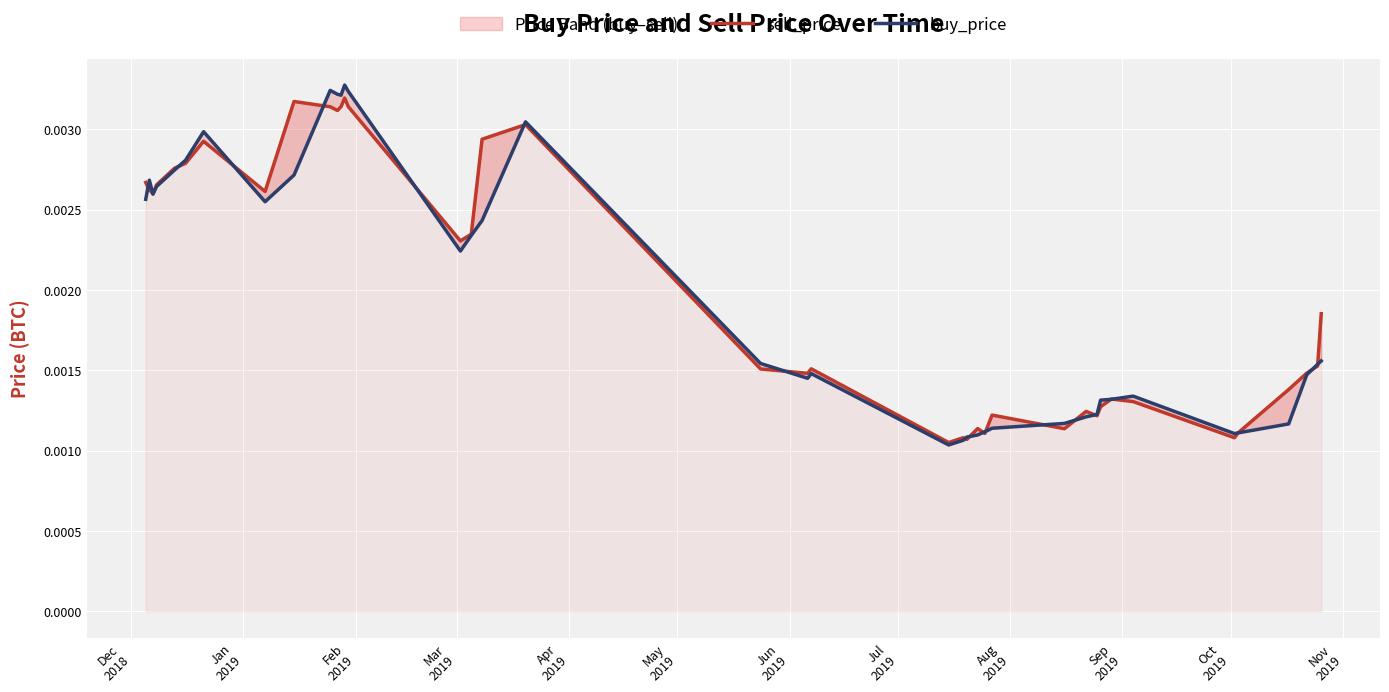

Is it true that sell_price equals 0.0 at Aug
2019?

False